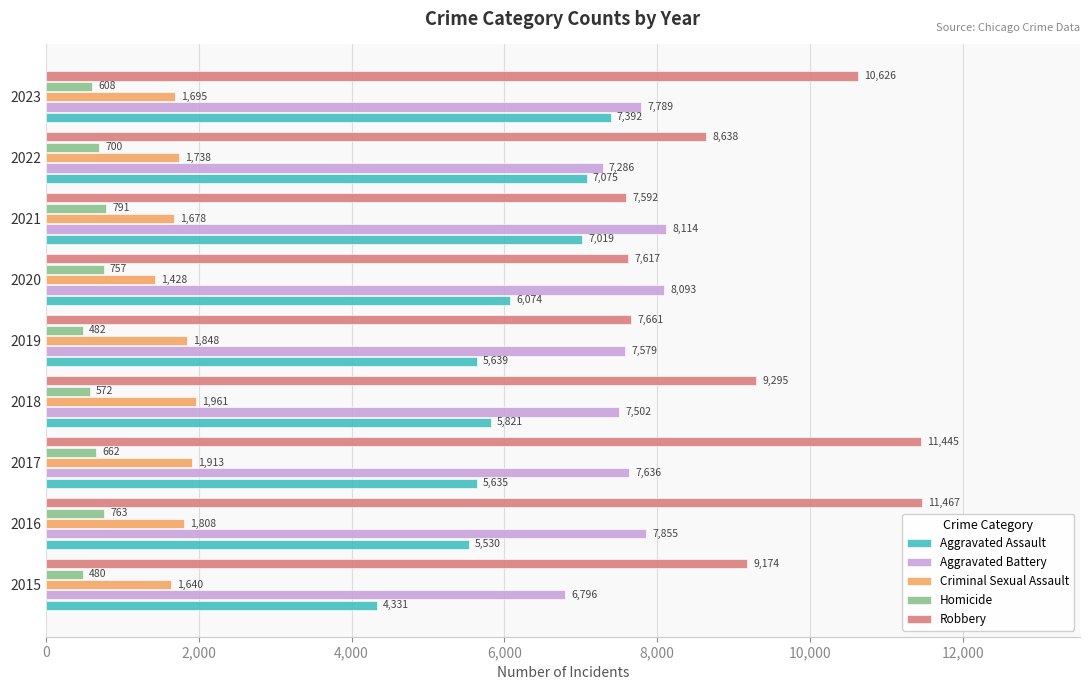

Where is Robbery nearest to the value 9529?

2018